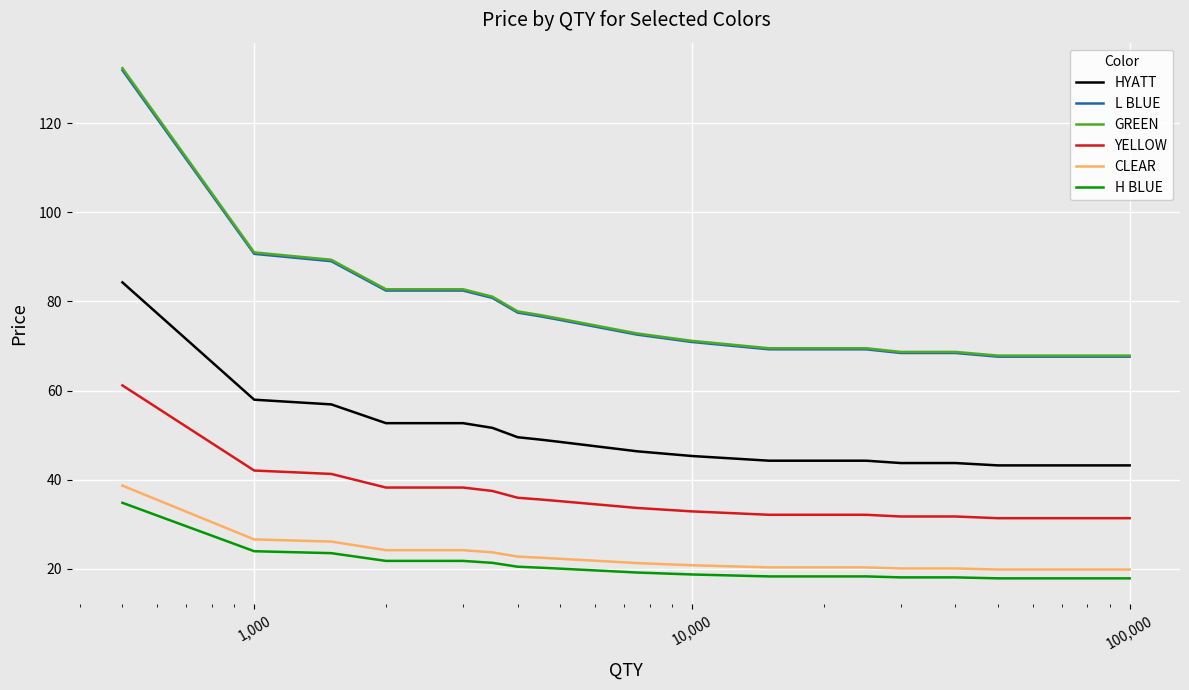

True or false: YELLOW and HYATT intersect in this chart.

False